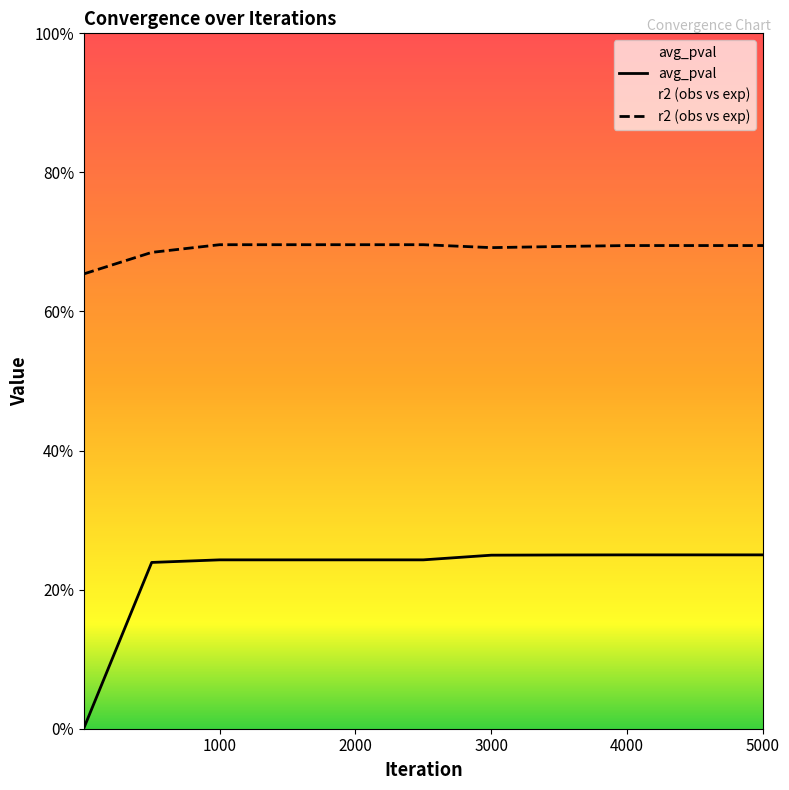

What is the difference between the maximum and minimum values in the avg_pval series?

0.2